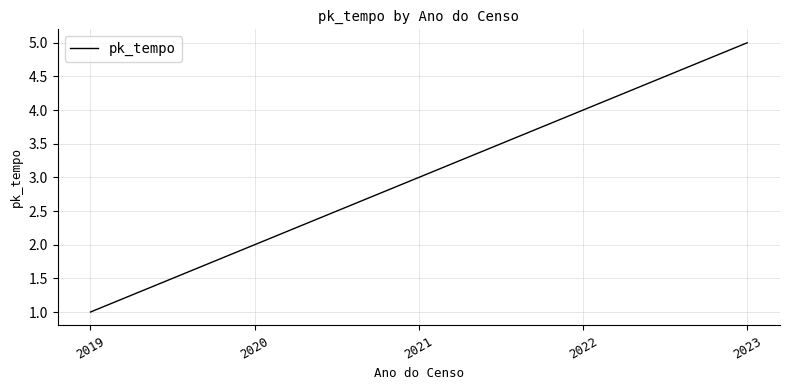

What is the smallest value displayed?

1